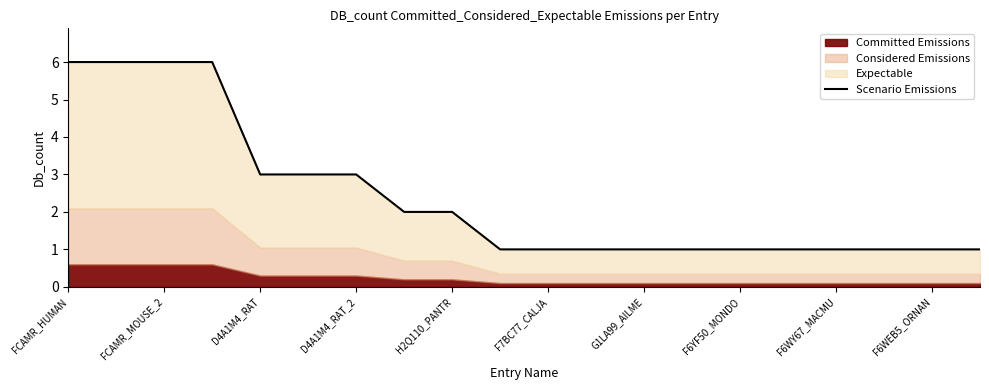

Does the chart have visible grid lines?

No